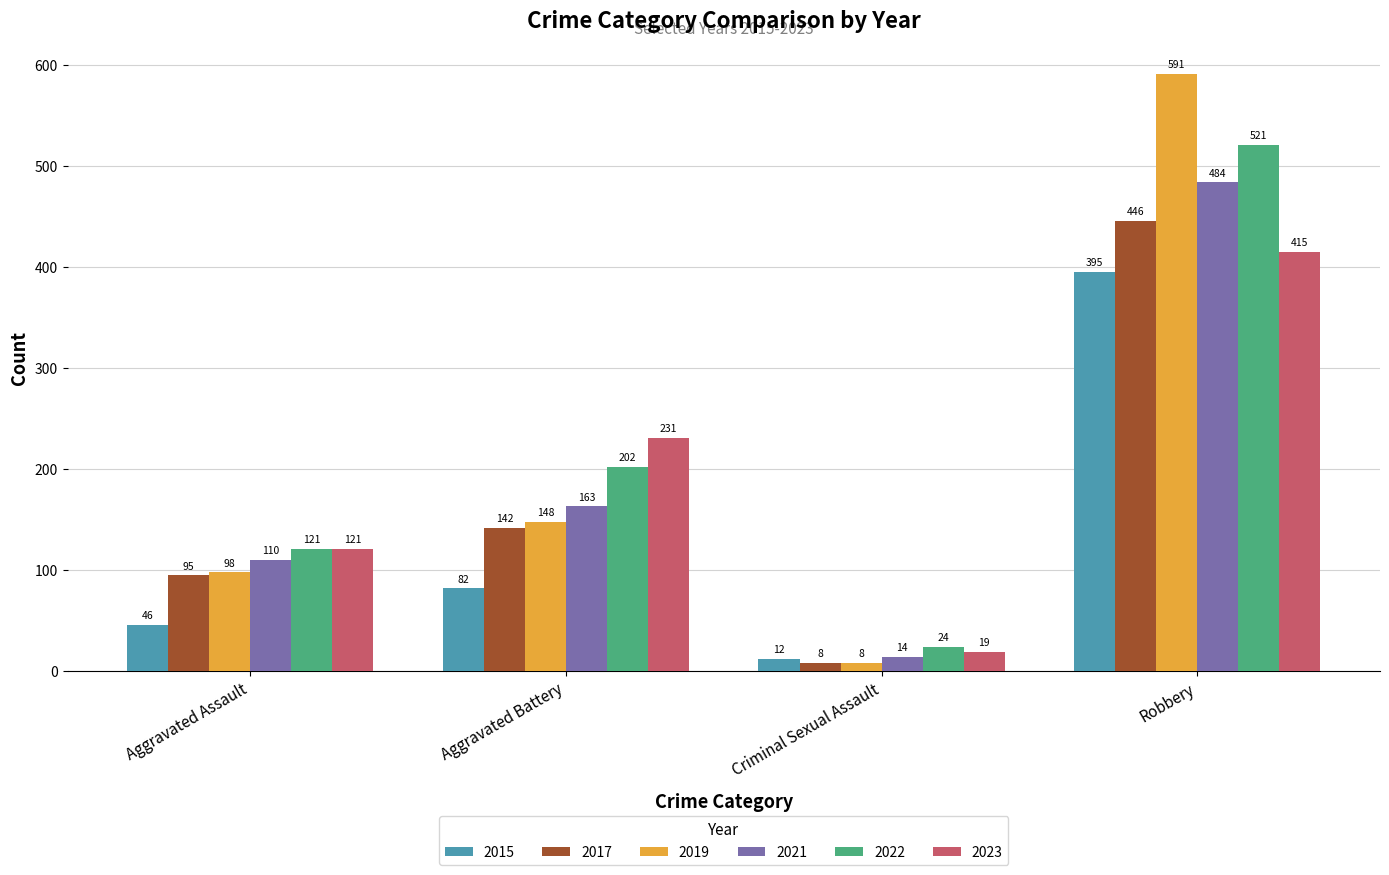

What is the label of the 4th bar from the left?

Robbery